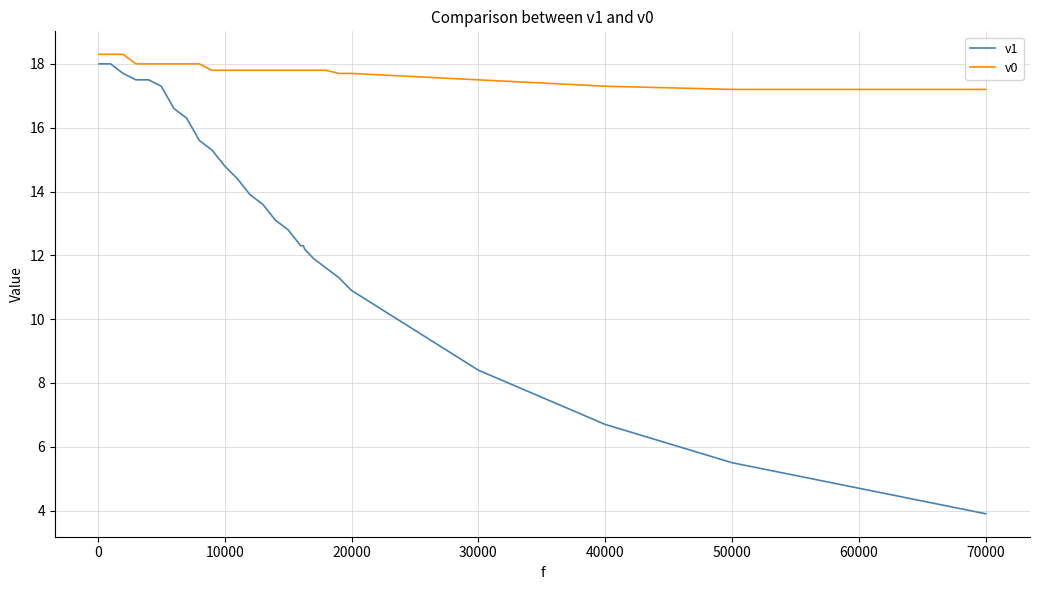

What is the average value of the v0 series?

17.9